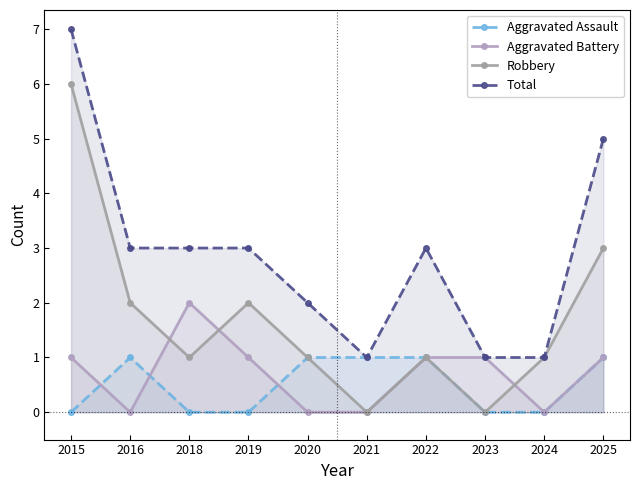

Is the value of Aggravated Assault at 2022 greater than the value of Robbery at 2015?

No